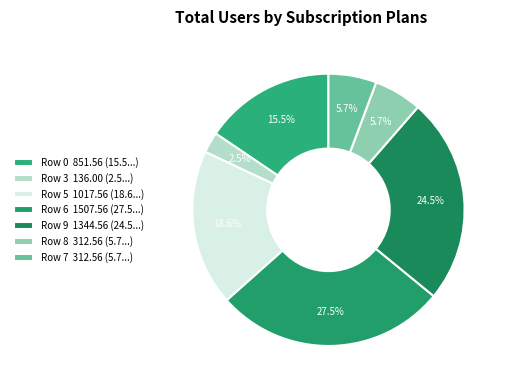

What is the smallest slice in the pie chart?

Row 3 136.00 (2.5...)